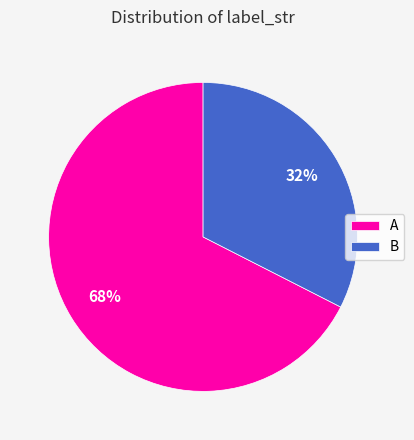

Do A and B together represent more than half of the pie?

Yes